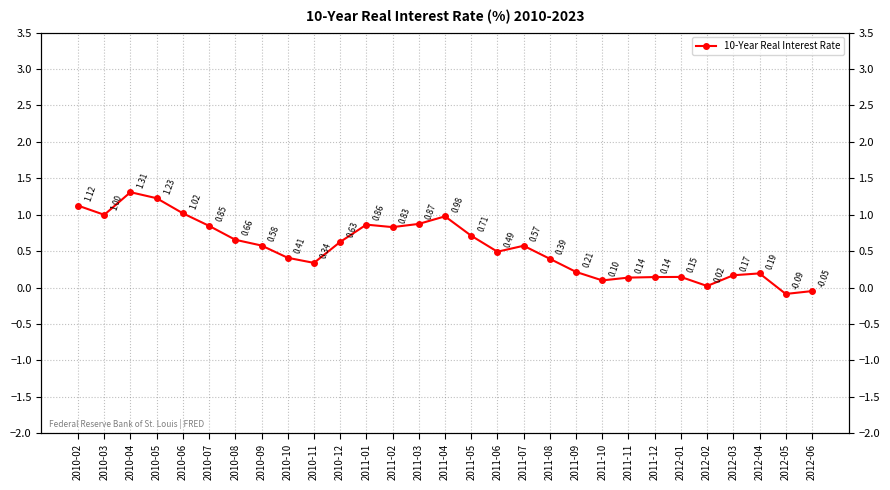

The value at 2011-11 is 0.2. True or false?

False